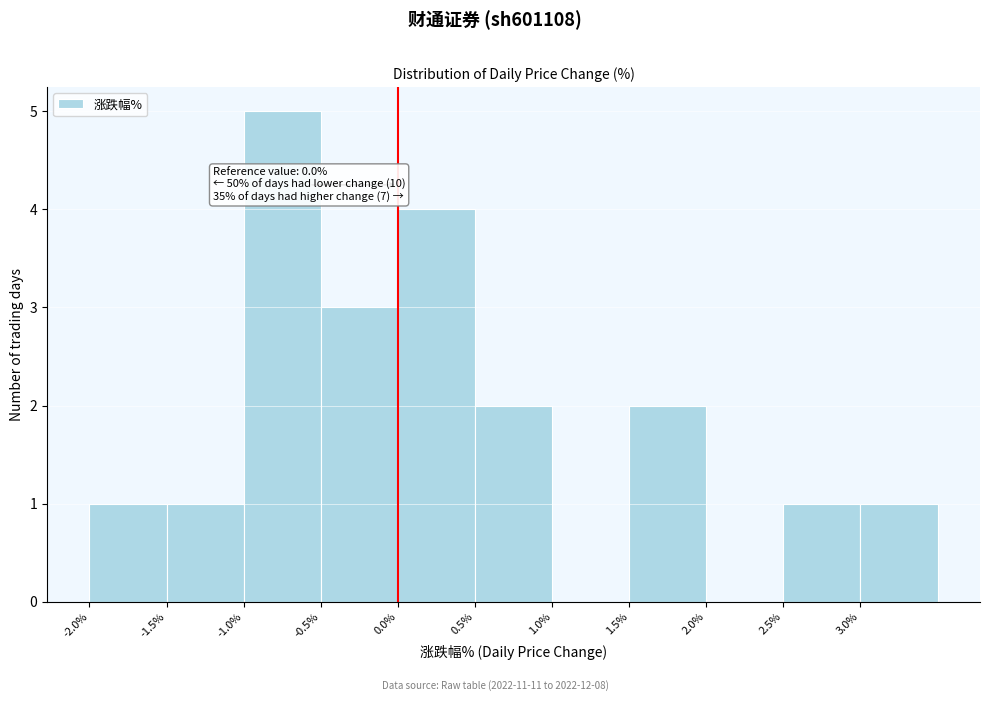

Over which range of the x-axis is the bar tallest?

-1.0 to -0.5